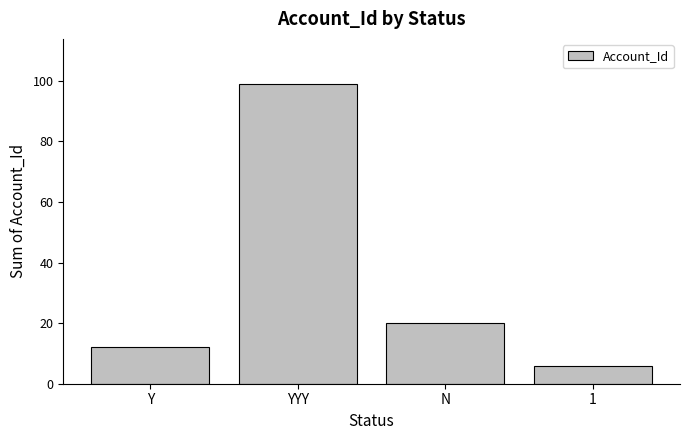

What is the change in value from YYY to N?

-79